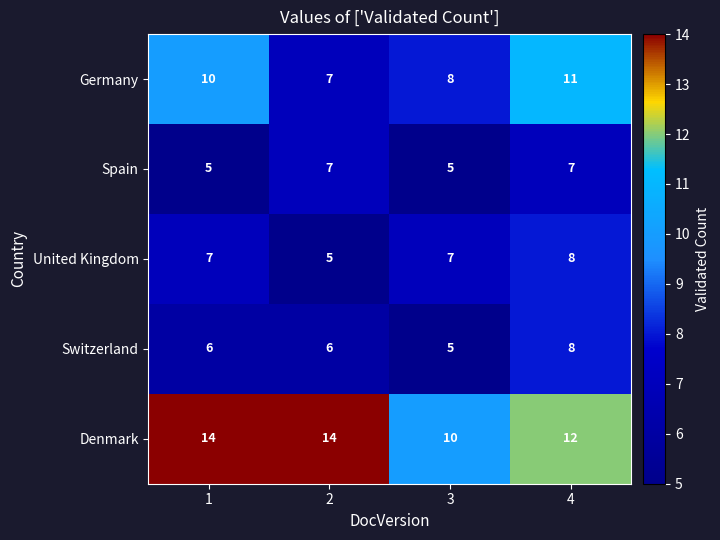

What is the difference between the Germany values at 1 and 2?

3